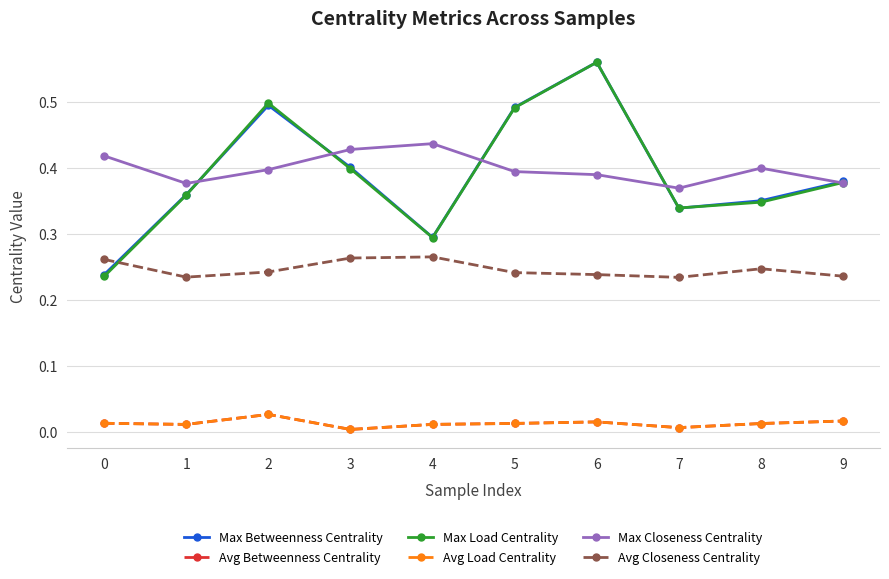

Which series has the largest total across all categories?

Max Closeness Centrality